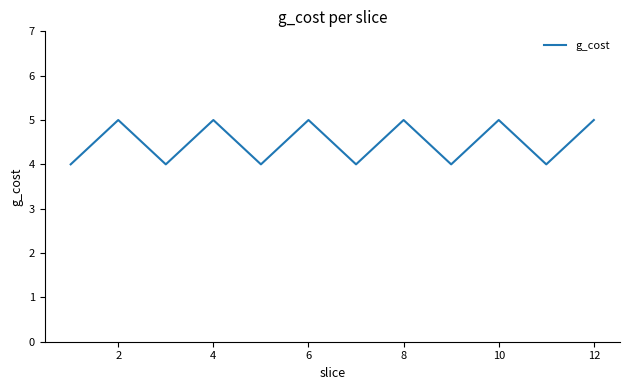

True or false: there are more than 1 points higher than both neighbors.

True